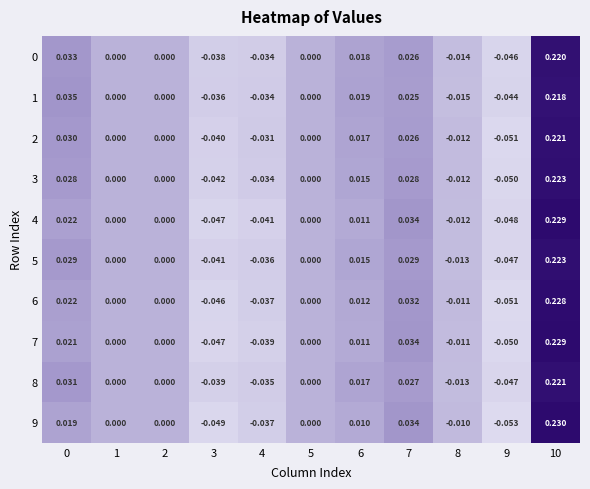

Count the number of data series in this chart.

10